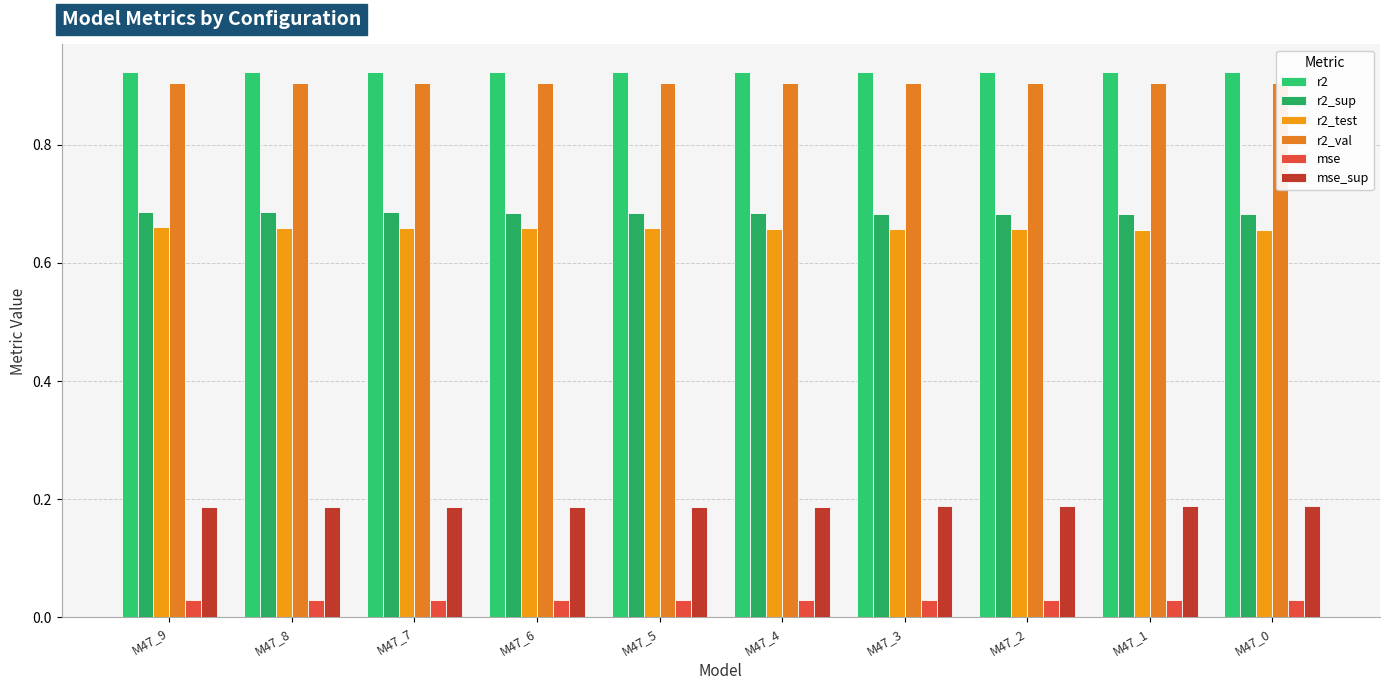

Reading left to right, transcribe all the data shown in this chart.

r2: 0.9	0.9	0.9	0.9	0.9	0.9	0.9	0.9	0.9	0.9
r2_sup: 0.7	0.7	0.7	0.7	0.7	0.7	0.7	0.7	0.7	0.7
r2_test: 0.7	0.7	0.7	0.7	0.7	0.7	0.7	0.7	0.7	0.7
r2_val: 0.9	0.9	0.9	0.9	0.9	0.9	0.9	0.9	0.9	0.9
mse: 0.0	0.0	0.0	0.0	0.0	0.0	0.0	0.0	0.0	0.0
mse_sup: 0.2	0.2	0.2	0.2	0.2	0.2	0.2	0.2	0.2	0.2